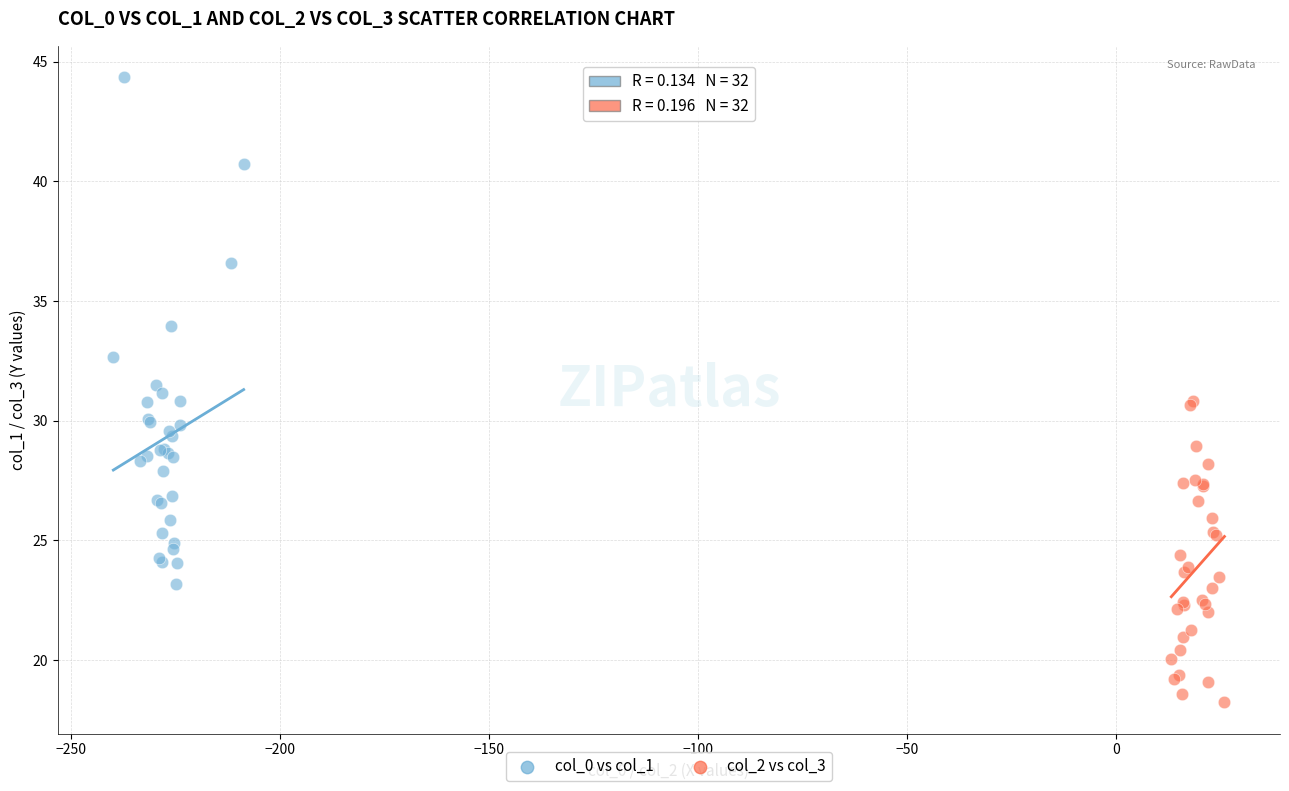

What are all the series names shown in the legend?

col_0 vs col_1, col_2 vs col_3